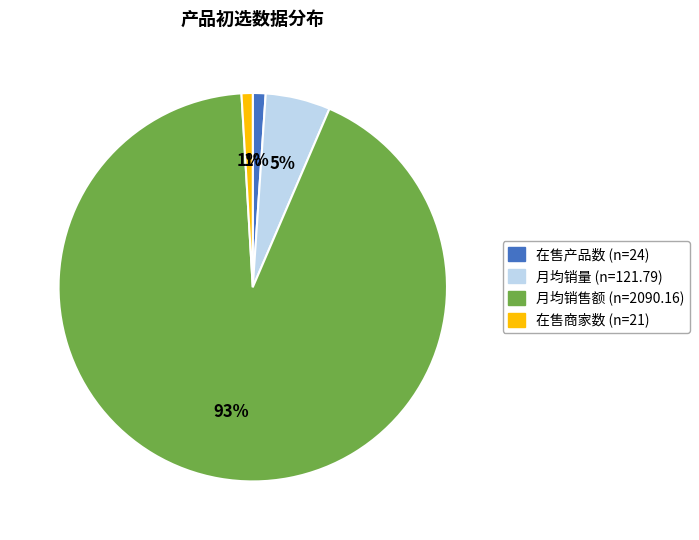

Does any single category account for the majority?

Yes